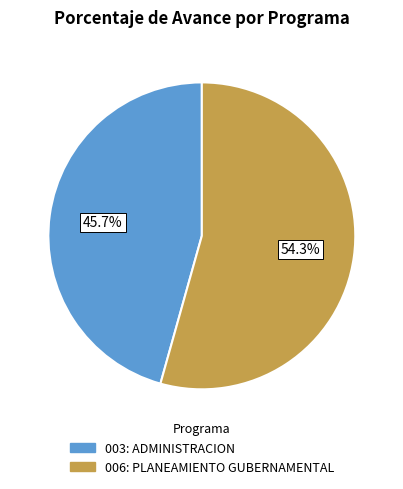

What percentage is the 003: ADMINISTRACION slice, to the nearest percent?

46%